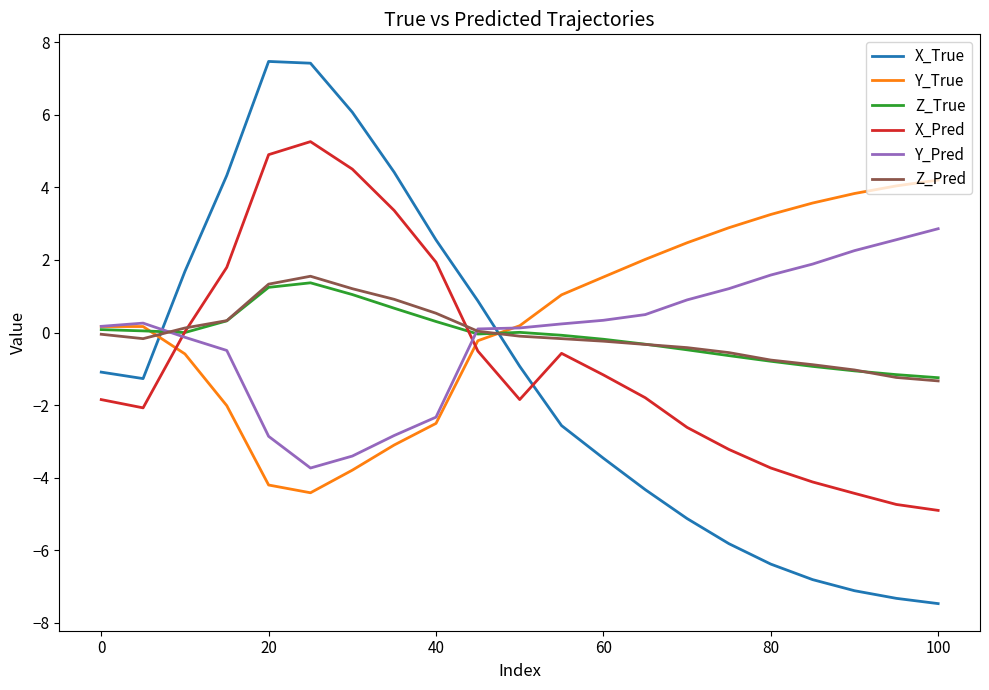

What is the average value of the X_True series?

-1.2